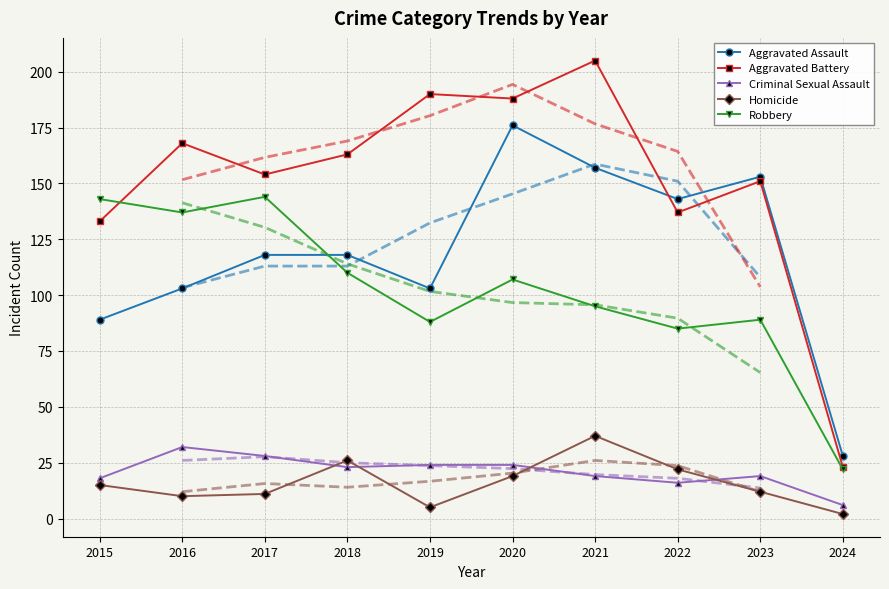

What is the sum of the Criminal Sexual Assault values at 2019 and 2022?

40